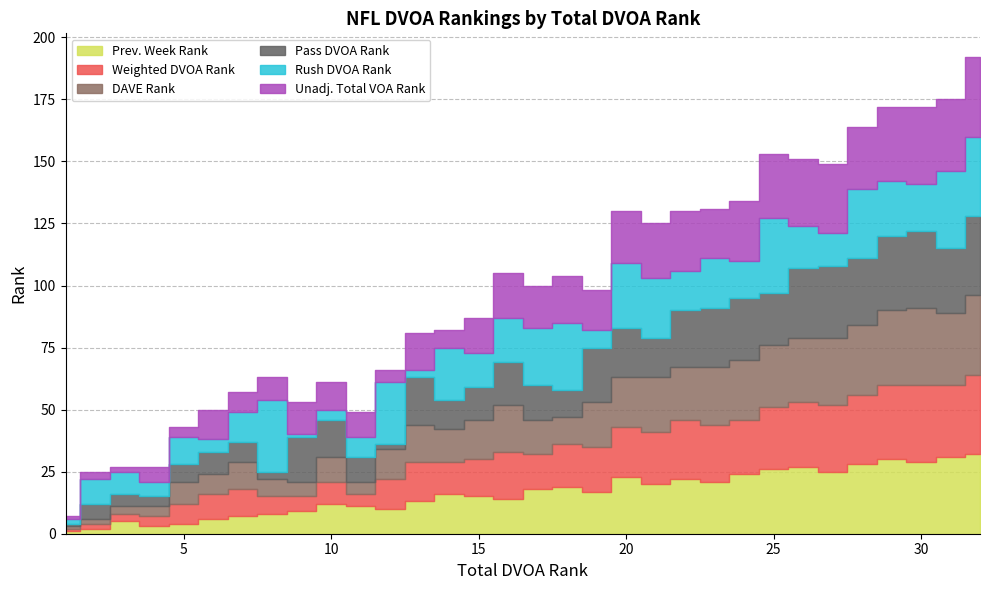

What are all the series names shown in the legend?

Prev. Week Rank, Weighted DVOA Rank, DAVE Rank, Pass DVOA Rank, Rush DVOA Rank, Unadj. Total VOA Rank